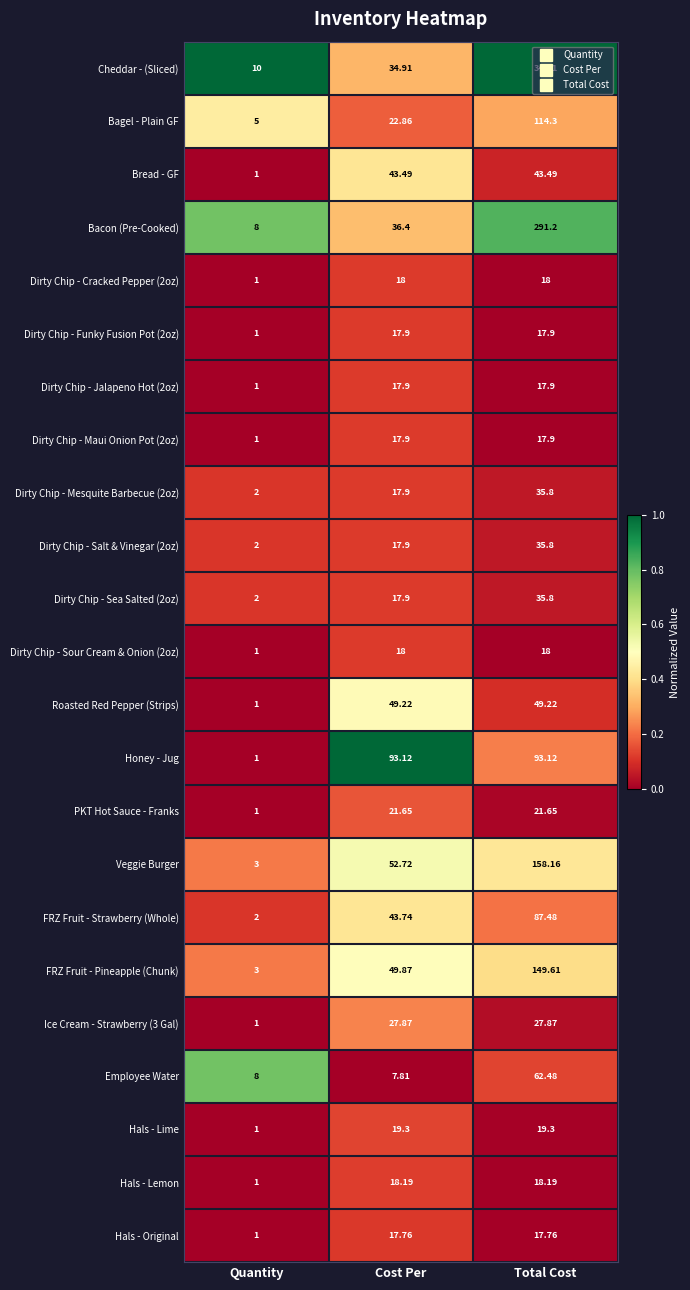

Which series changed the most between Cost Per and Total Cost?

Cheddar - (Sliced)